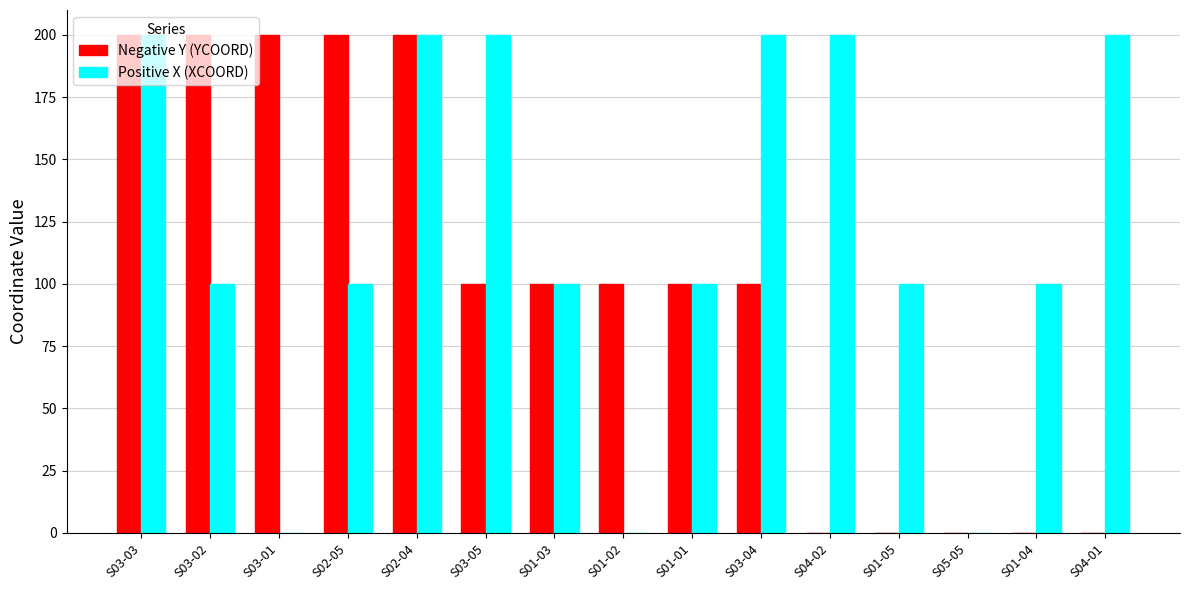

What is the greatest value displayed?

200